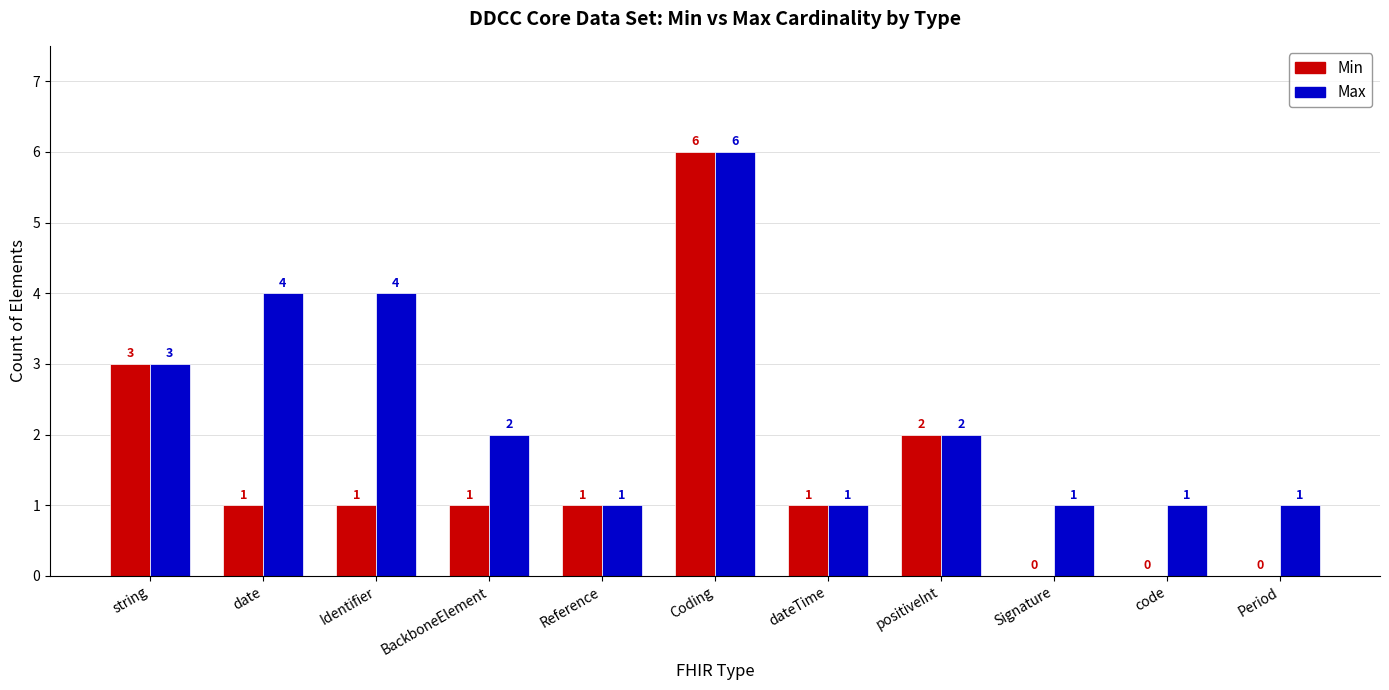

What is the sum of all Max values?

26